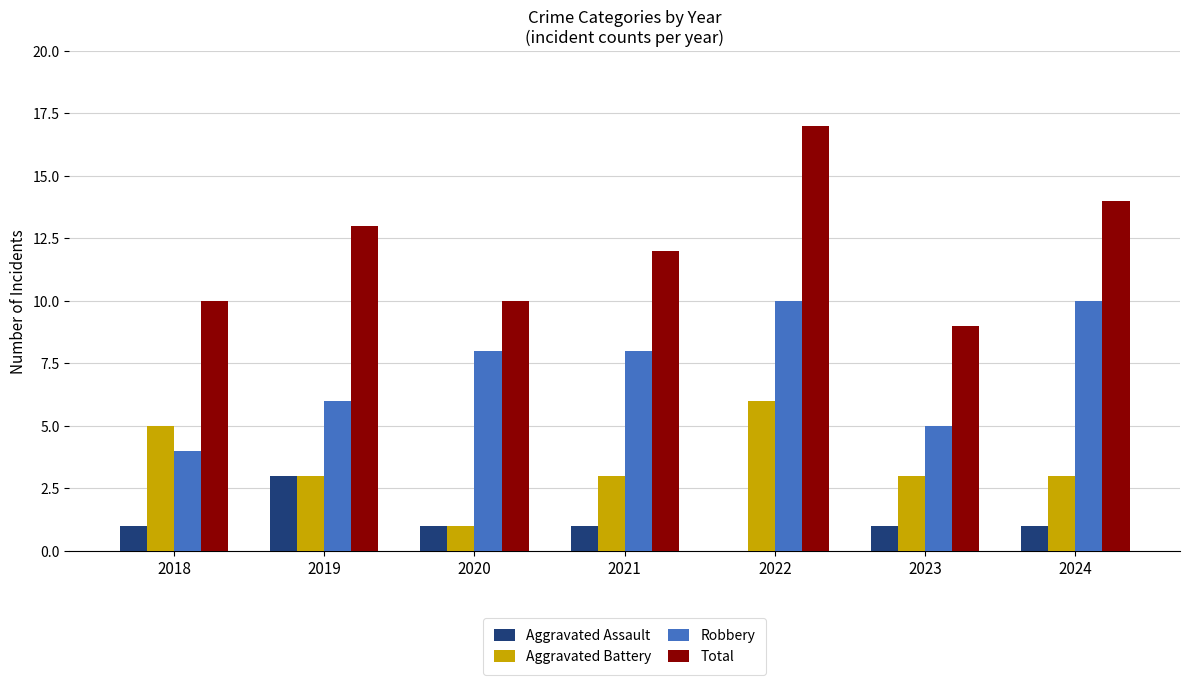

What is the maximum value shown in the chart?

17